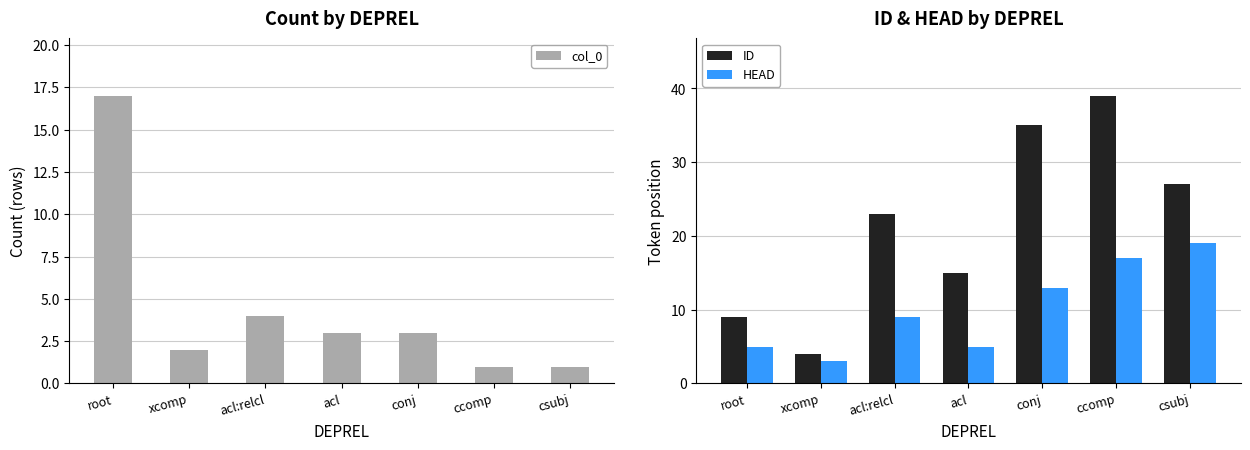

How many groups of bars are there?

7